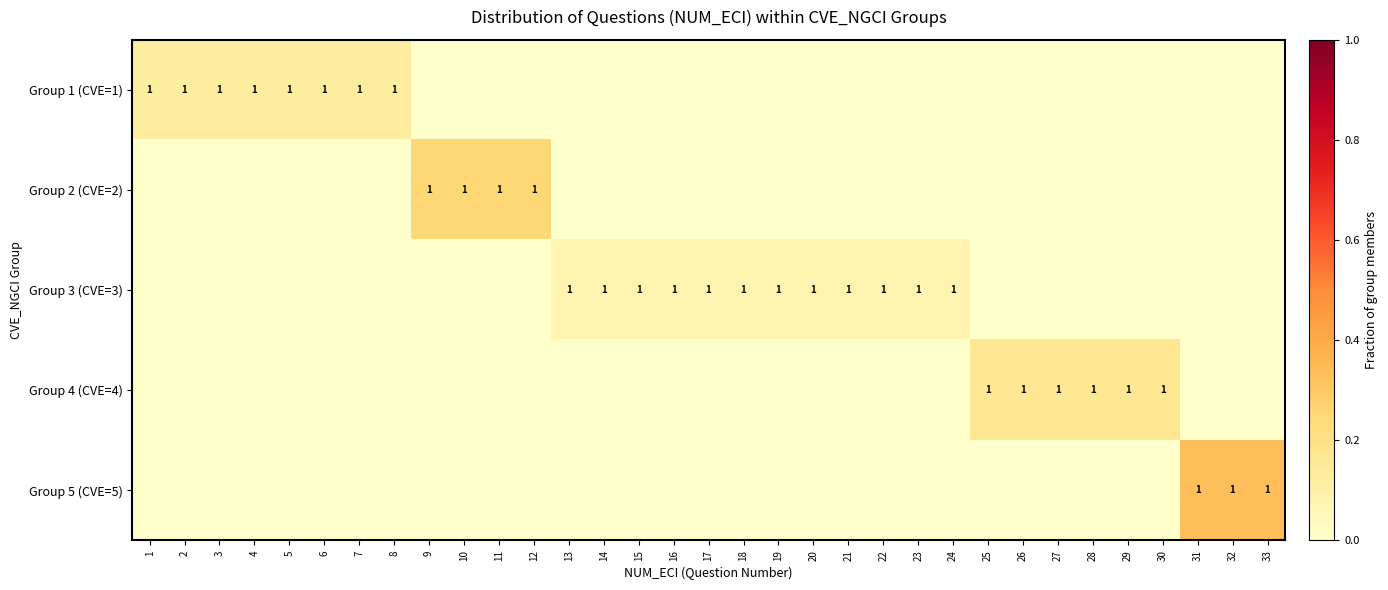

What is the difference between the highest and lowest values at 33?

0.3